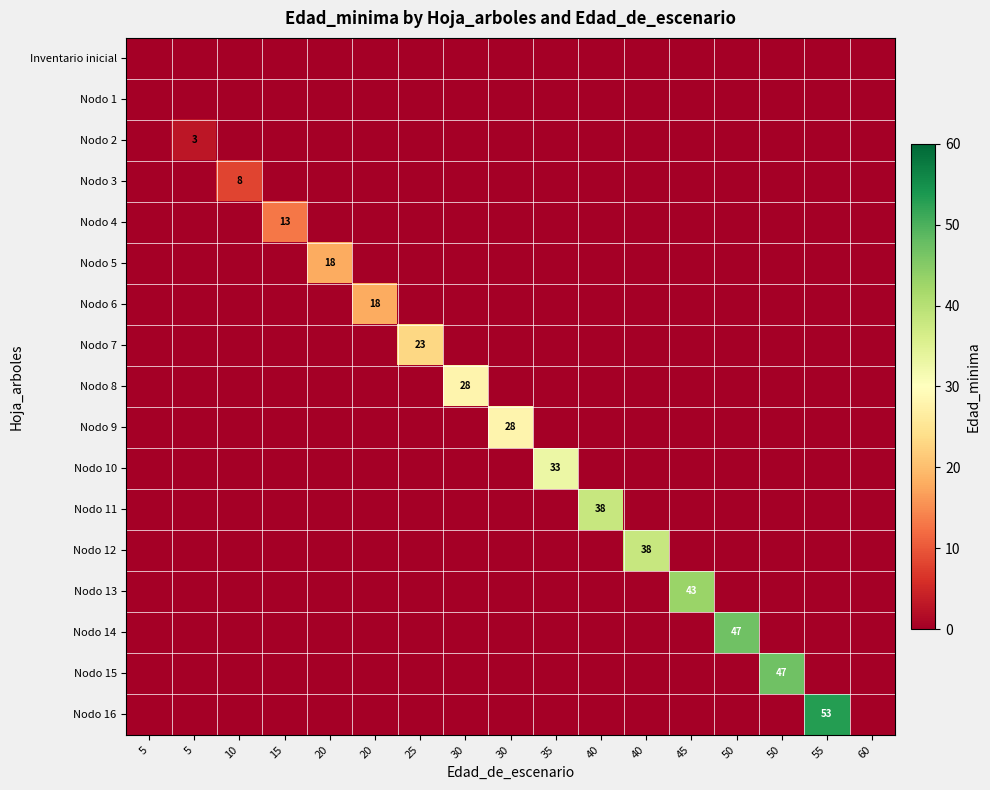

At which category is the sum across all series the highest?

55